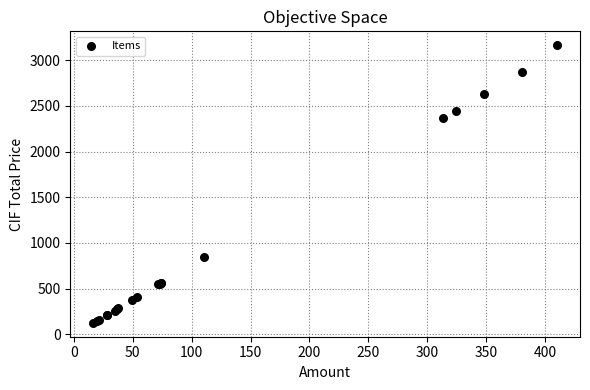

What Y value in the scatter plot is closest to 1645?

2366.8